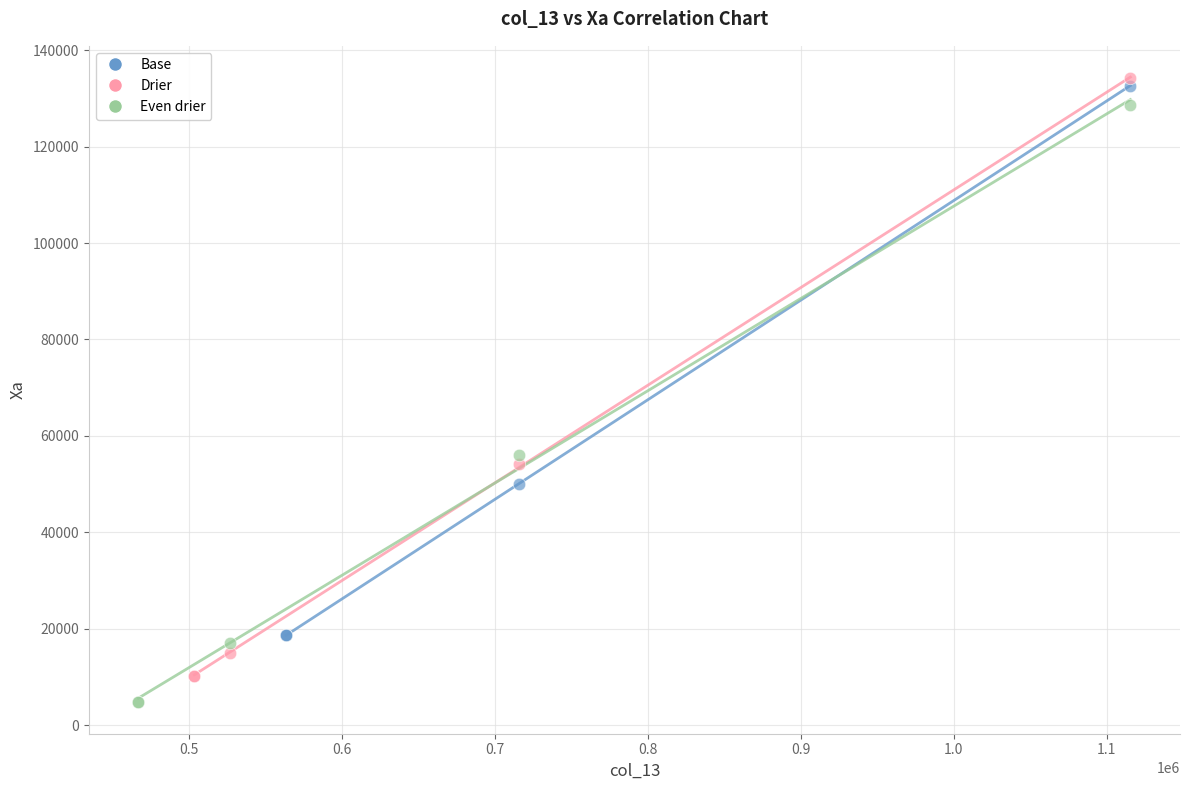

Which series contains the lowest Y value?

Even drier